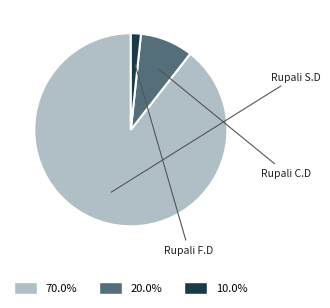

Is there a majority slice in this chart?

Yes